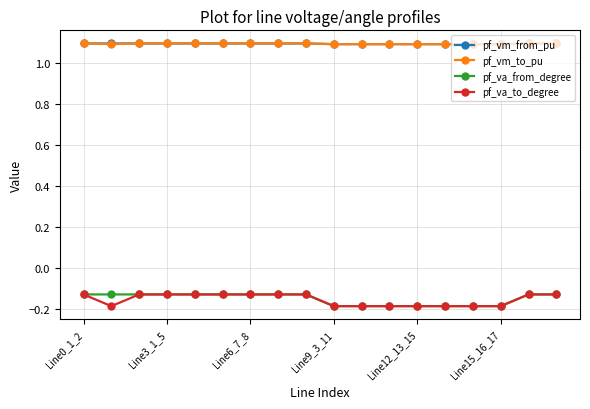

What is the minimum value for pf_vm_to_pu?

1.1